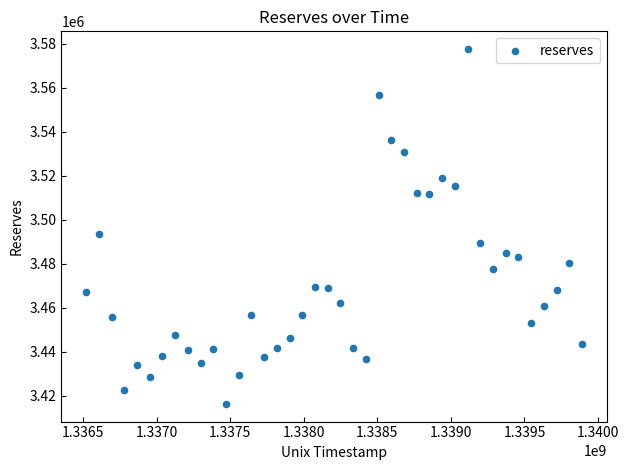

What is the range of X values (max minus min)?

3369600.0